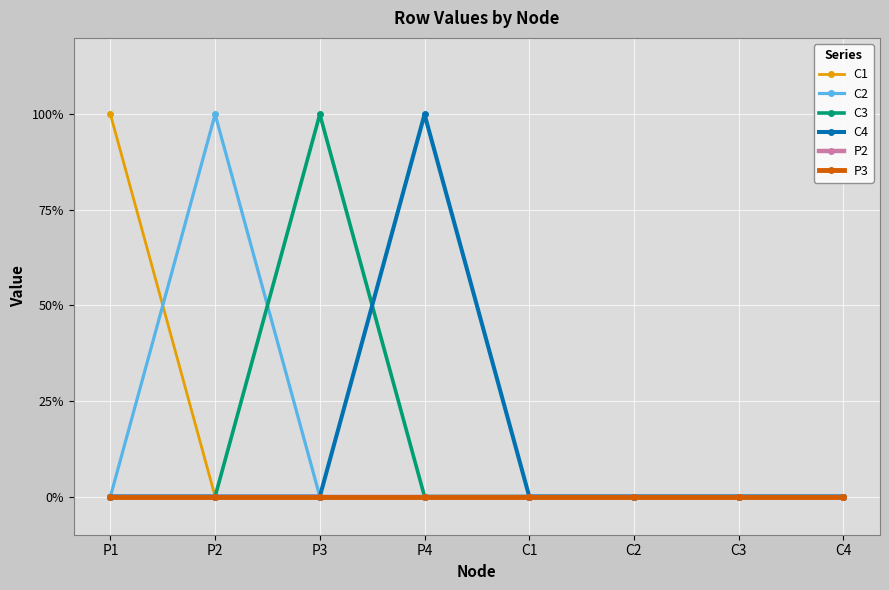

True or false: P3 and C4 intersect in this chart.

False